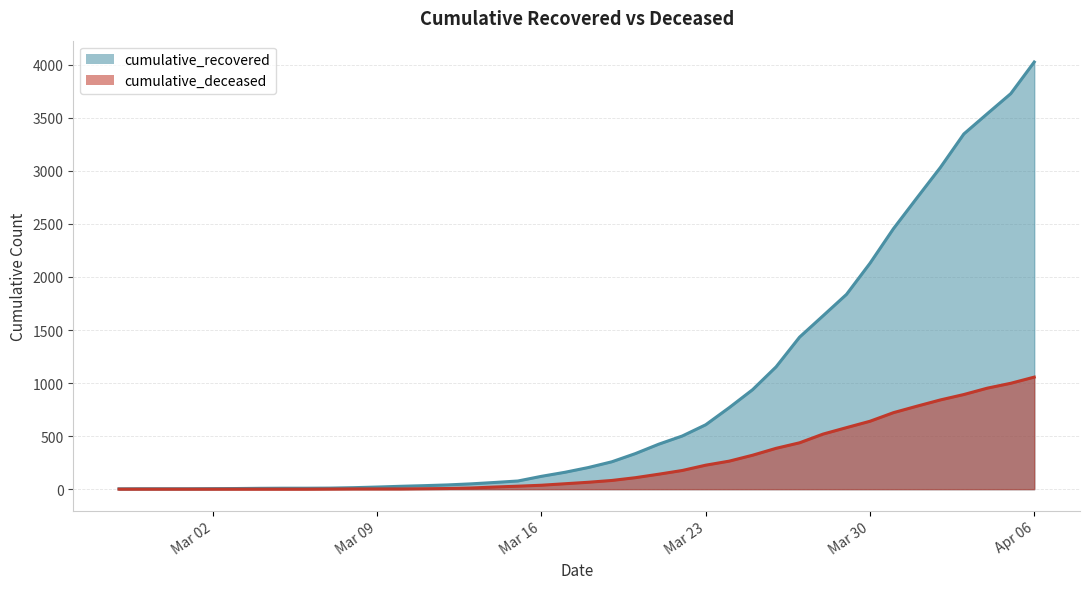

What is the total value across all series at 2020-03-26?

1538